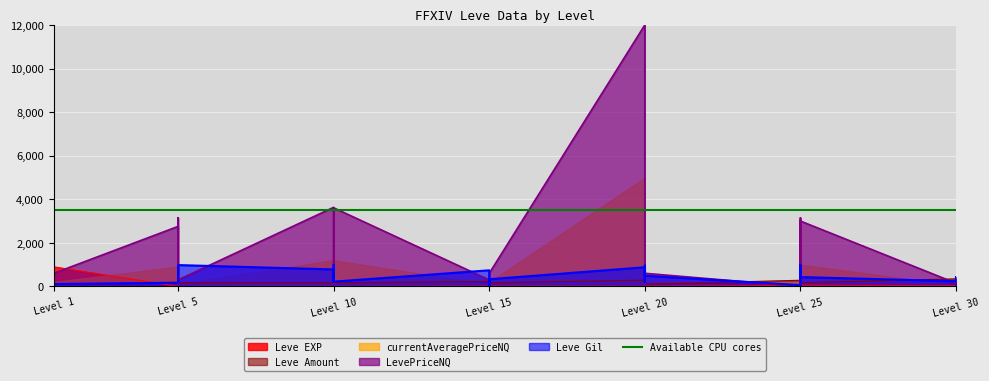

At which category is the sum across all series the highest?

Level 20